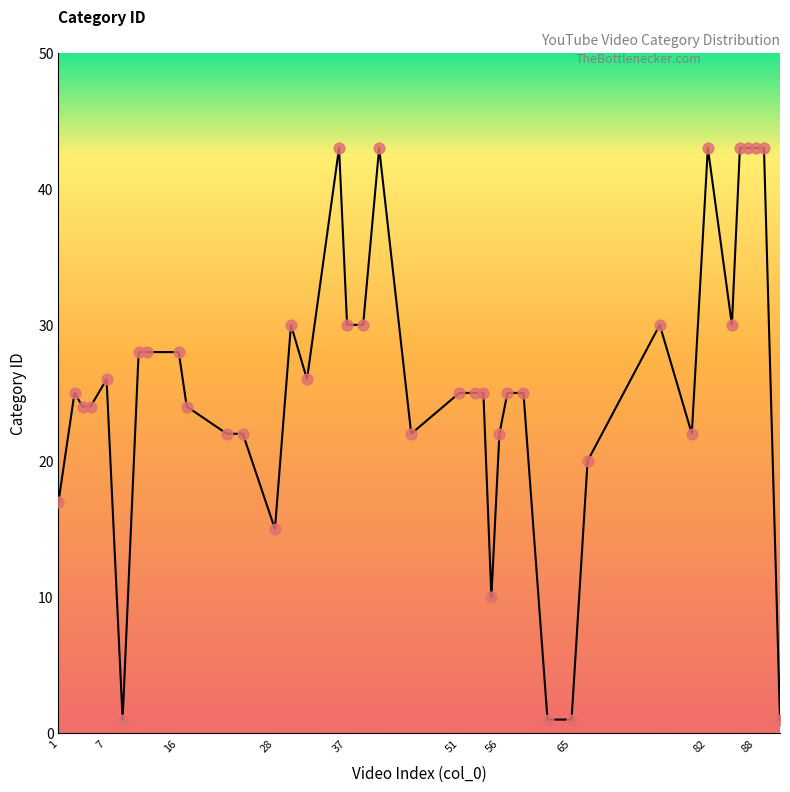

What is the difference between the maximum and minimum values?

42